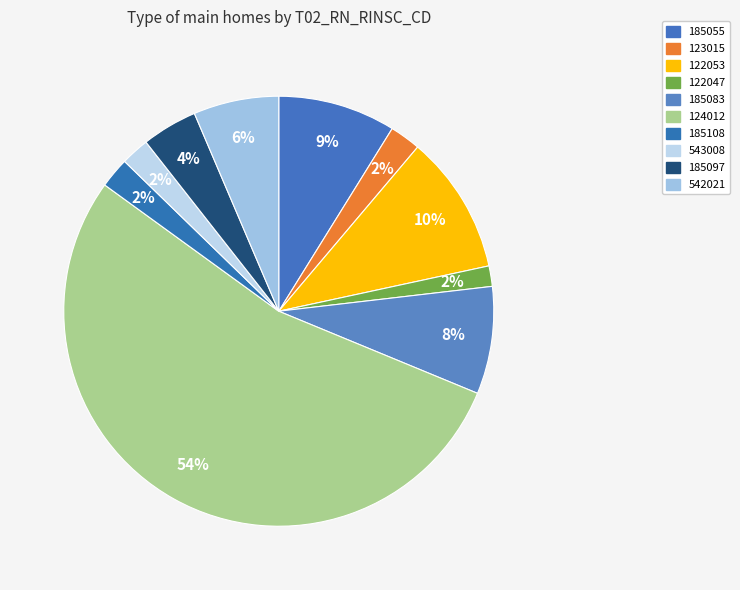

How many segments does this pie chart have?

10